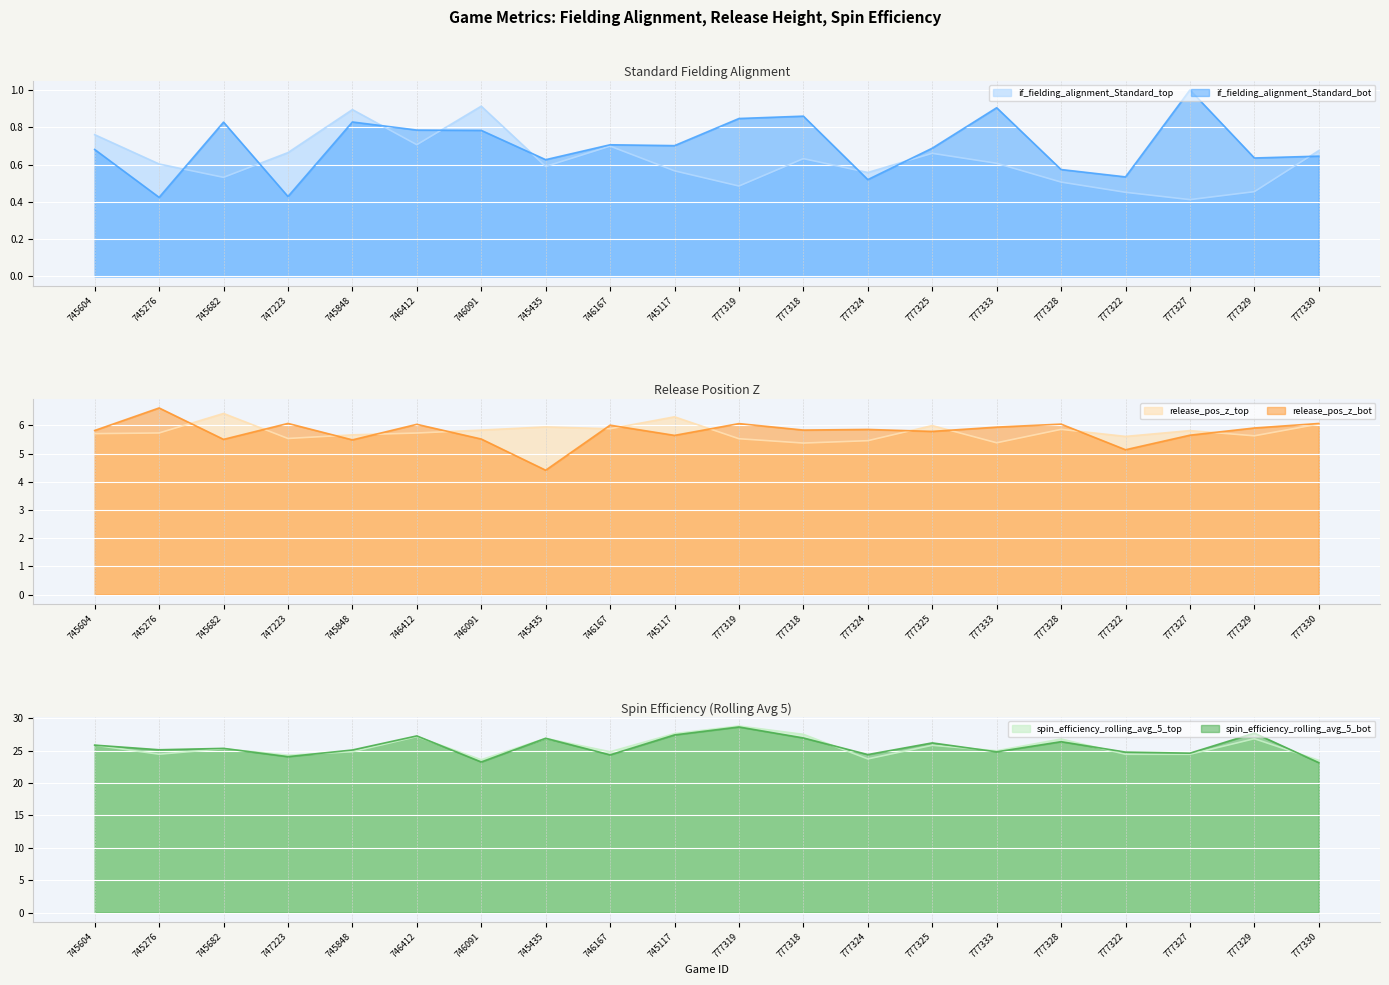

What value does the if_fielding_alignment_Standard_top series have at 746412?

0.7